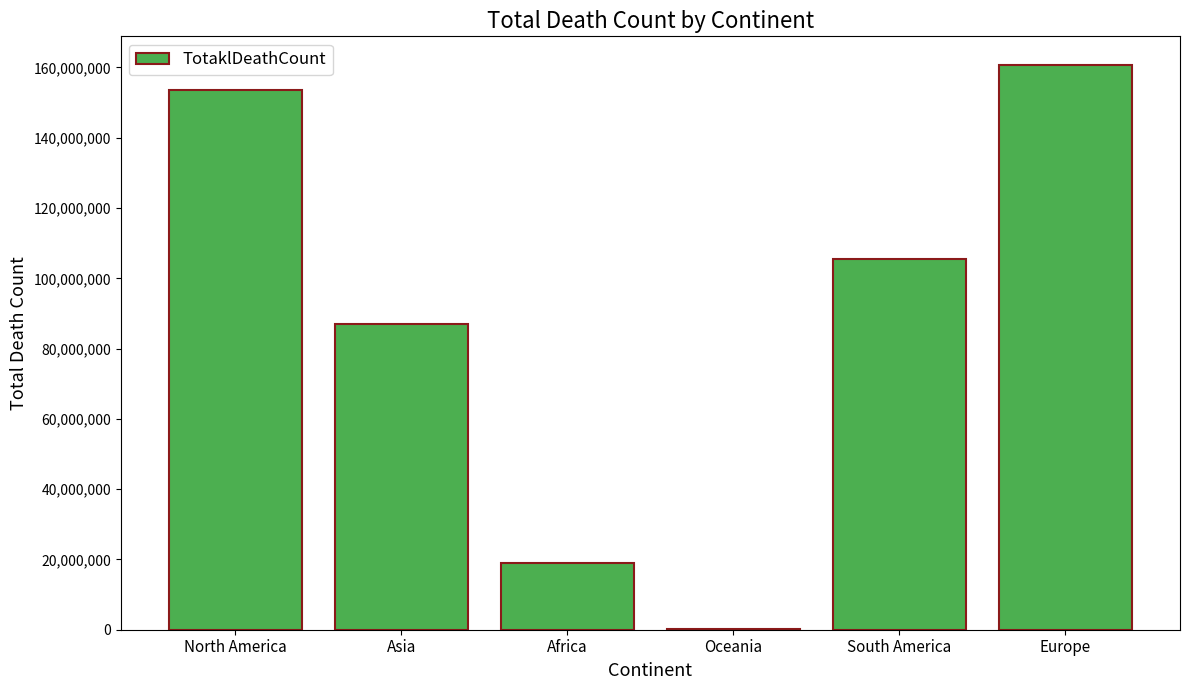

Between Africa and Asia, which is larger?

Asia